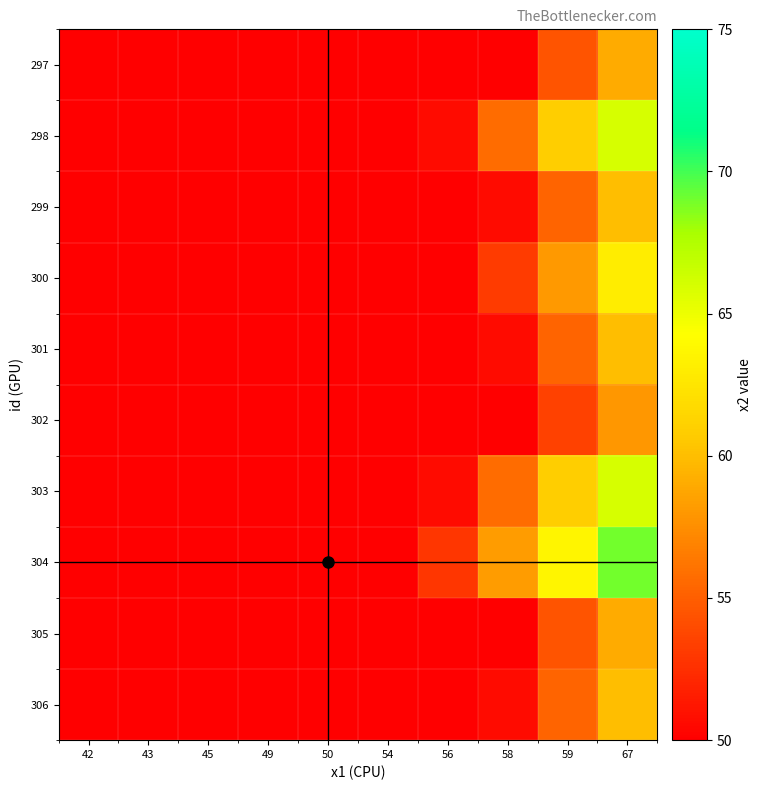

Reading left to right, extract all data points from this chart.

297: 42=17.7	43=22.3	45=26.9	49=31.5	50=36.1	54=40.6	56=45.2	58=49.8	59=54.4	67=59.0
298: 42=19.8	43=24.9	45=30.1	49=35.2	50=40.3	54=45.5	56=50.6	58=55.7	59=60.9	67=66.0
299: 42=18.0	43=22.7	45=27.3	49=32.0	50=36.7	54=41.3	56=46.0	58=50.7	59=55.3	67=60.0
300: 42=18.9	43=23.8	45=28.7	49=33.6	50=38.5	54=43.4	56=48.3	58=53.2	59=58.1	67=63.0
301: 42=18.0	43=22.7	45=27.3	49=32.0	50=36.7	54=41.3	56=46.0	58=50.7	59=55.3	67=60.0
302: 42=17.4	43=21.9	45=26.4	49=30.9	50=35.4	54=40.0	56=44.5	58=49.0	59=53.5	67=58.0
303: 42=19.8	43=24.9	45=30.1	49=35.2	50=40.3	54=45.5	56=50.6	58=55.7	59=60.9	67=66.0
304: 42=20.7	43=26.1	45=31.4	49=36.8	50=42.2	54=47.5	56=52.9	58=58.3	59=63.6	67=69.0
305: 42=17.7	43=22.3	45=26.9	49=31.5	50=36.1	54=40.6	56=45.2	58=49.8	59=54.4	67=59.0
306: 42=18.0	43=22.7	45=27.3	49=32.0	50=36.7	54=41.3	56=46.0	58=50.7	59=55.3	67=60.0